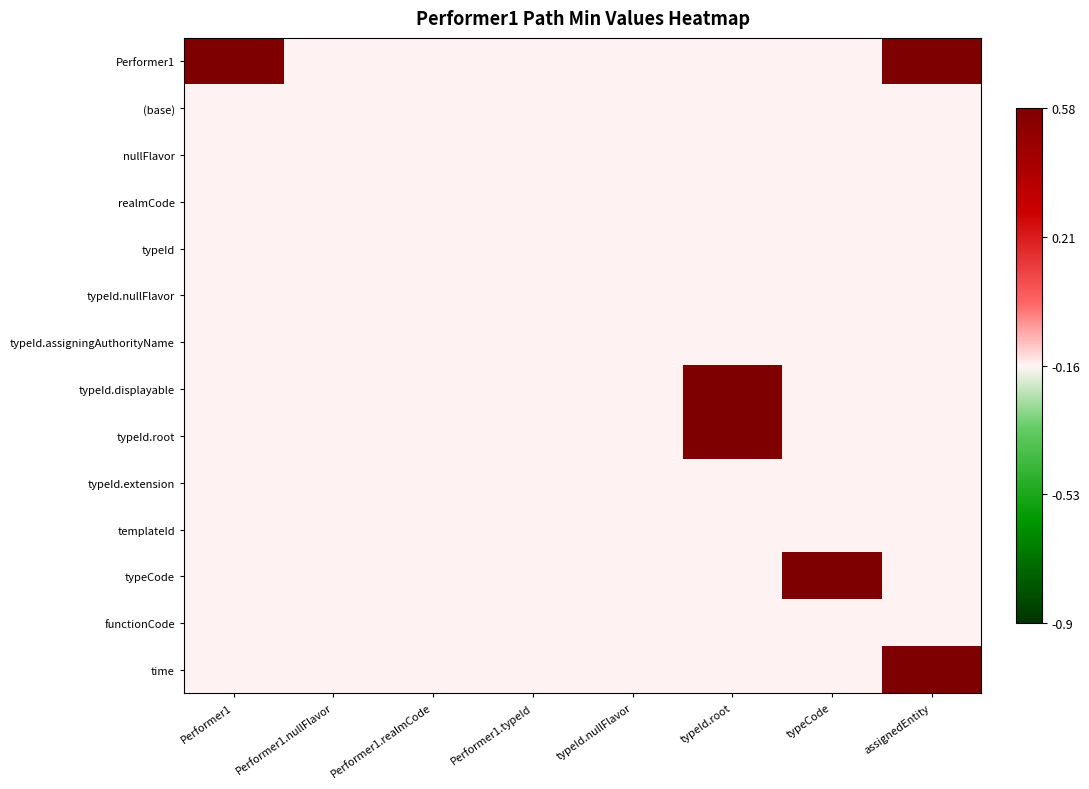

Reading left to right, extract all data points from this chart.

Performer1: Performer1=0.6	Performer1.nullFlavor=-0.2	Performer1.realmCode=-0.2	Performer1.typeId=-0.2	typeId.nullFlavor=-0.2	typeId.root=-0.2	typeCode=-0.2	assignedEntity=0.6
(base): Performer1=-0.2	Performer1.nullFlavor=-0.2	Performer1.realmCode=-0.2	Performer1.typeId=-0.2	typeId.nullFlavor=-0.2	typeId.root=-0.2	typeCode=-0.2	assignedEntity=-0.2
nullFlavor: Performer1=-0.2	Performer1.nullFlavor=-0.2	Performer1.realmCode=-0.2	Performer1.typeId=-0.2	typeId.nullFlavor=-0.2	typeId.root=-0.2	typeCode=-0.2	assignedEntity=-0.2
realmCode: Performer1=-0.2	Performer1.nullFlavor=-0.2	Performer1.realmCode=-0.2	Performer1.typeId=-0.2	typeId.nullFlavor=-0.2	typeId.root=-0.2	typeCode=-0.2	assignedEntity=-0.2
typeId: Performer1=-0.2	Performer1.nullFlavor=-0.2	Performer1.realmCode=-0.2	Performer1.typeId=-0.2	typeId.nullFlavor=-0.2	typeId.root=-0.2	typeCode=-0.2	assignedEntity=-0.2
typeId.nullFlavor: Performer1=-0.2	Performer1.nullFlavor=-0.2	Performer1.realmCode=-0.2	Performer1.typeId=-0.2	typeId.nullFlavor=-0.2	typeId.root=-0.2	typeCode=-0.2	assignedEntity=-0.2
typeId.assigningAuthorityName: Performer1=-0.2	Performer1.nullFlavor=-0.2	Performer1.realmCode=-0.2	Performer1.typeId=-0.2	typeId.nullFlavor=-0.2	typeId.root=-0.2	typeCode=-0.2	assignedEntity=-0.2
typeId.displayable: Performer1=-0.2	Performer1.nullFlavor=-0.2	Performer1.realmCode=-0.2	Performer1.typeId=-0.2	typeId.nullFlavor=-0.2	typeId.root=0.6	typeCode=-0.2	assignedEntity=-0.2
typeId.root: Performer1=-0.2	Performer1.nullFlavor=-0.2	Performer1.realmCode=-0.2	Performer1.typeId=-0.2	typeId.nullFlavor=-0.2	typeId.root=0.6	typeCode=-0.2	assignedEntity=-0.2
typeId.extension: Performer1=-0.2	Performer1.nullFlavor=-0.2	Performer1.realmCode=-0.2	Performer1.typeId=-0.2	typeId.nullFlavor=-0.2	typeId.root=-0.2	typeCode=-0.2	assignedEntity=-0.2
templateId: Performer1=-0.2	Performer1.nullFlavor=-0.2	Performer1.realmCode=-0.2	Performer1.typeId=-0.2	typeId.nullFlavor=-0.2	typeId.root=-0.2	typeCode=-0.2	assignedEntity=-0.2
typeCode: Performer1=-0.2	Performer1.nullFlavor=-0.2	Performer1.realmCode=-0.2	Performer1.typeId=-0.2	typeId.nullFlavor=-0.2	typeId.root=-0.2	typeCode=0.6	assignedEntity=-0.2
functionCode: Performer1=-0.2	Performer1.nullFlavor=-0.2	Performer1.realmCode=-0.2	Performer1.typeId=-0.2	typeId.nullFlavor=-0.2	typeId.root=-0.2	typeCode=-0.2	assignedEntity=-0.2
time: Performer1=-0.2	Performer1.nullFlavor=-0.2	Performer1.realmCode=-0.2	Performer1.typeId=-0.2	typeId.nullFlavor=-0.2	typeId.root=-0.2	typeCode=-0.2	assignedEntity=0.6